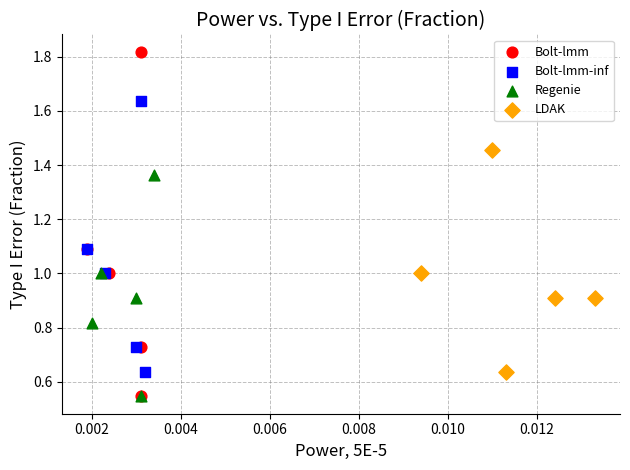

Which series has the largest Y range (max minus min)?

Bolt-lmm